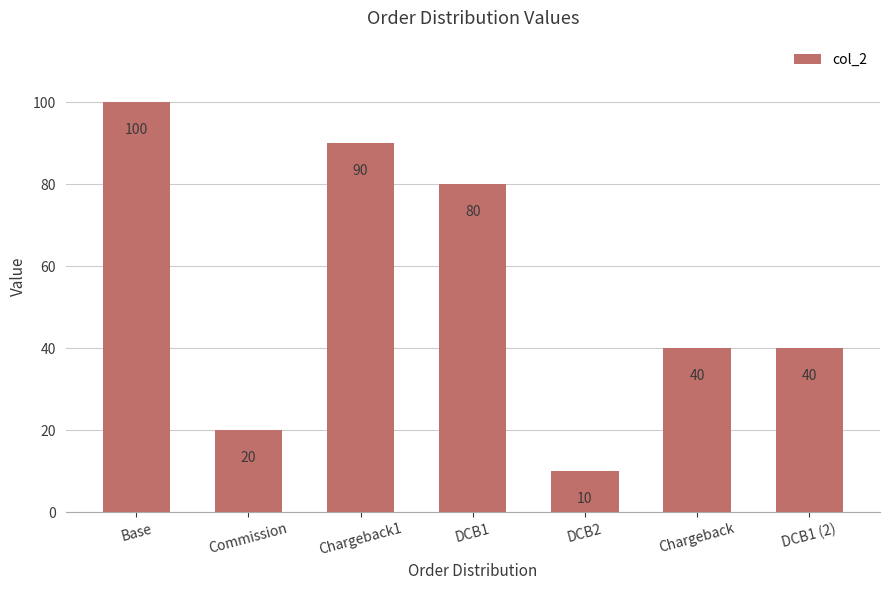

What is the label of the 7th bar from the left?

DCB1 (2)